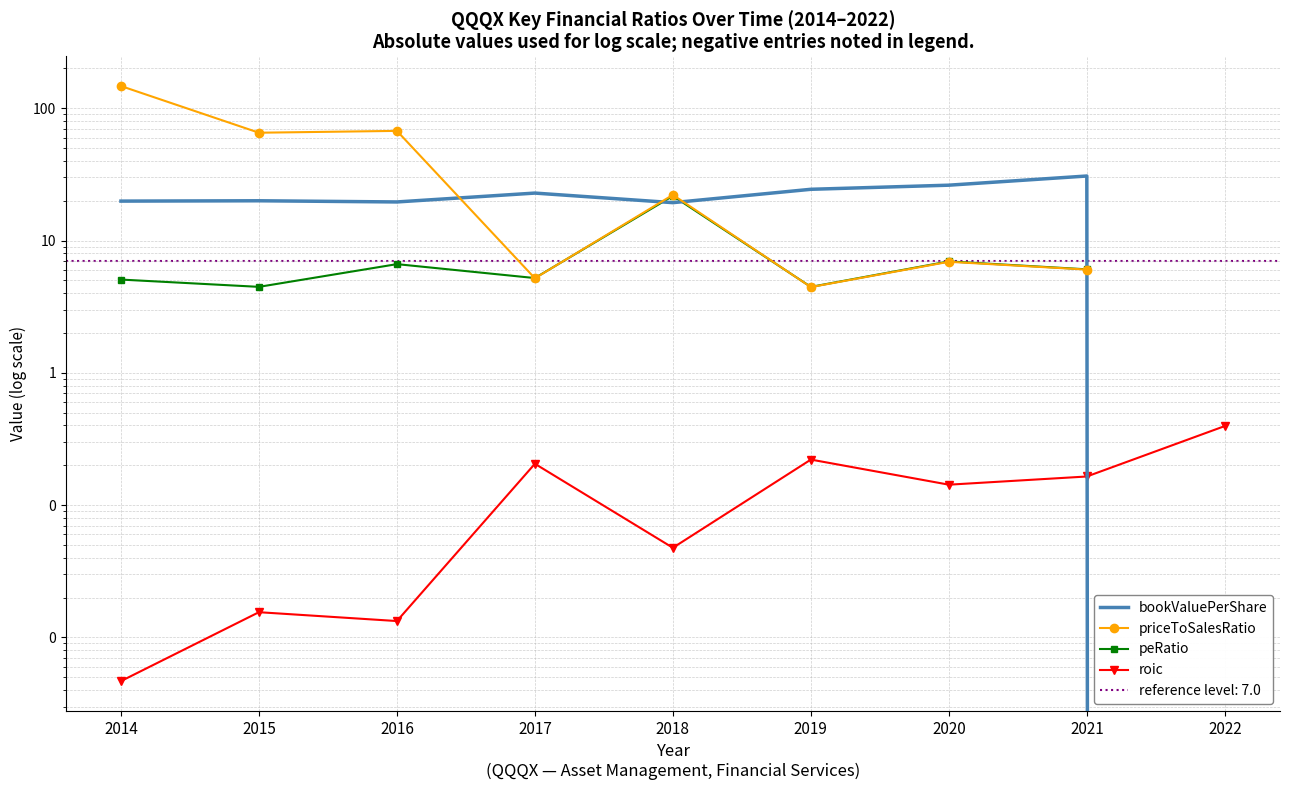

How many interior local peaks does the peRatio series have?

3